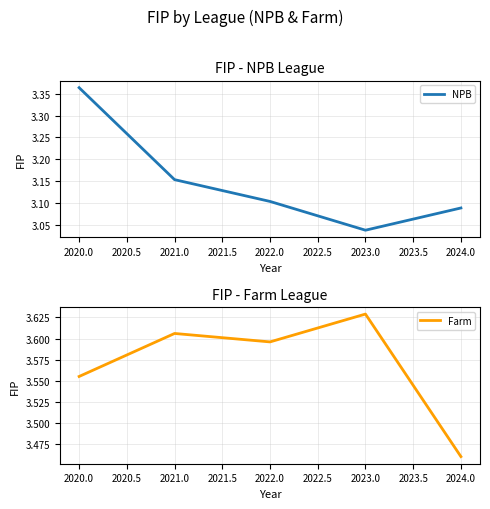

Rank the series by their average value, from highest to lowest.

Farm, NPB